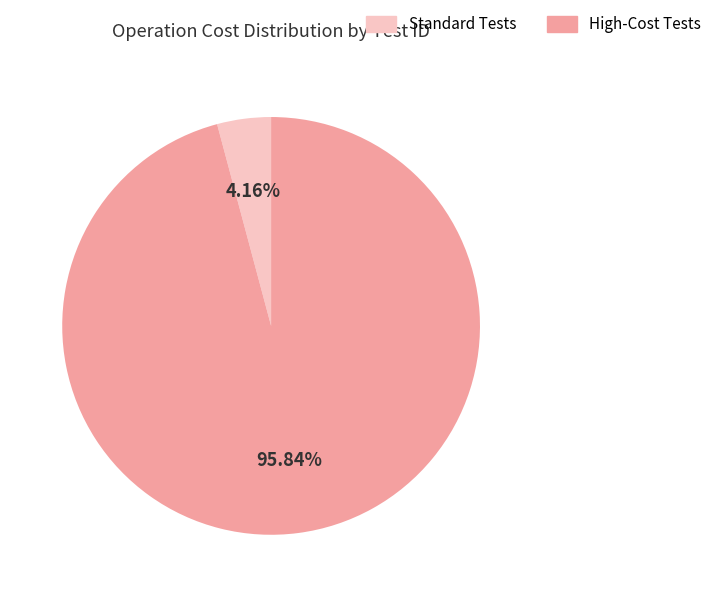

Combined, do Standard Tests and High-Cost Tests account for over 50%?

Yes